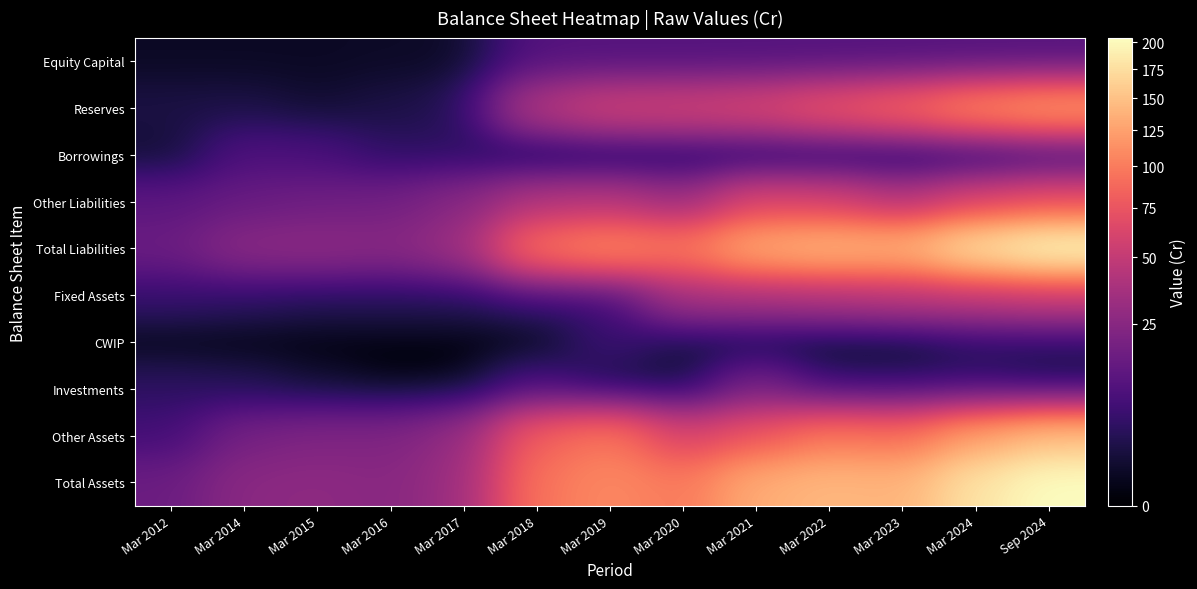

Which category has the lowest value across all series?

Mar 2018